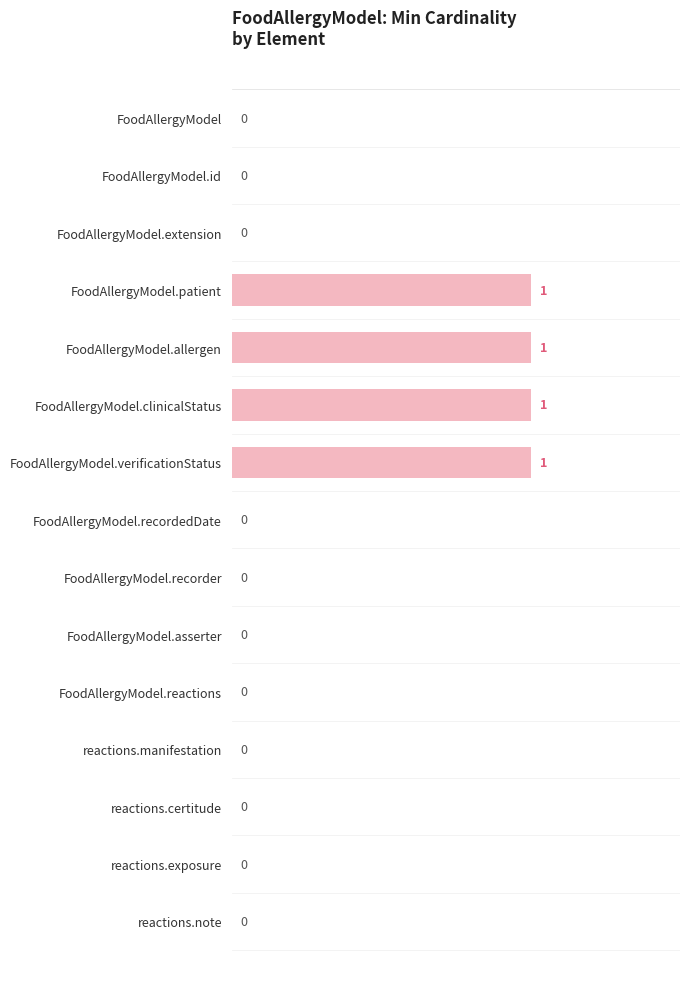

What is the sum of all values?

4